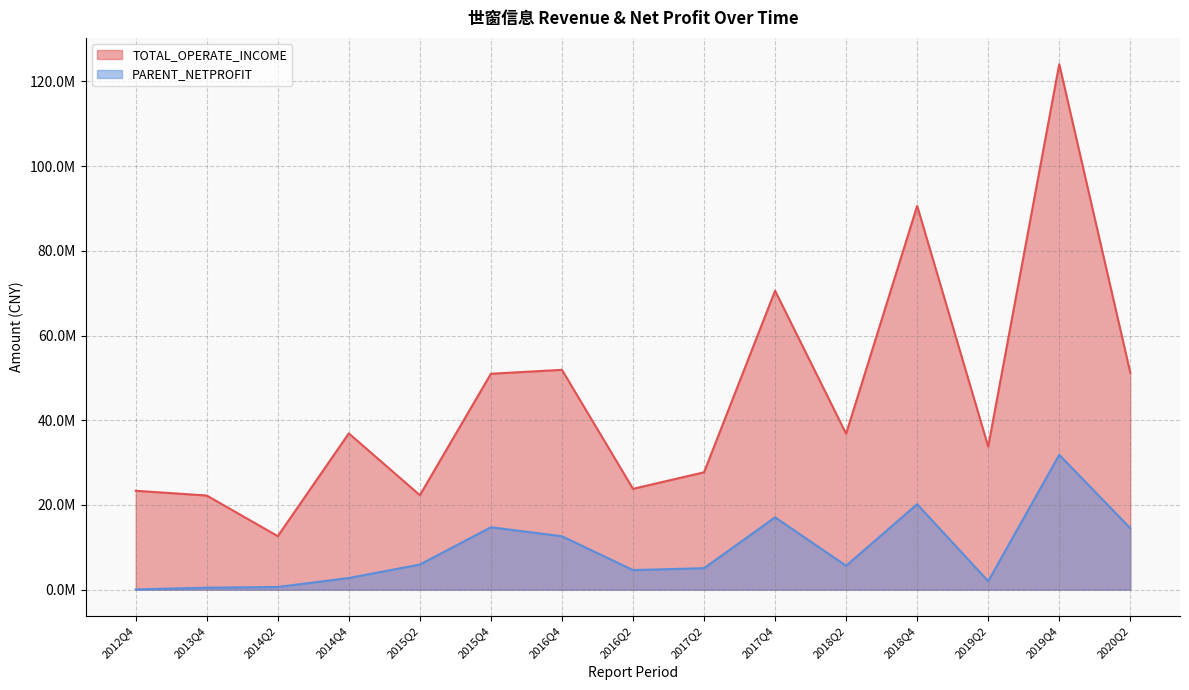

What is the sum of all TOTAL_OPERATE_INCOME values?

679031284.2